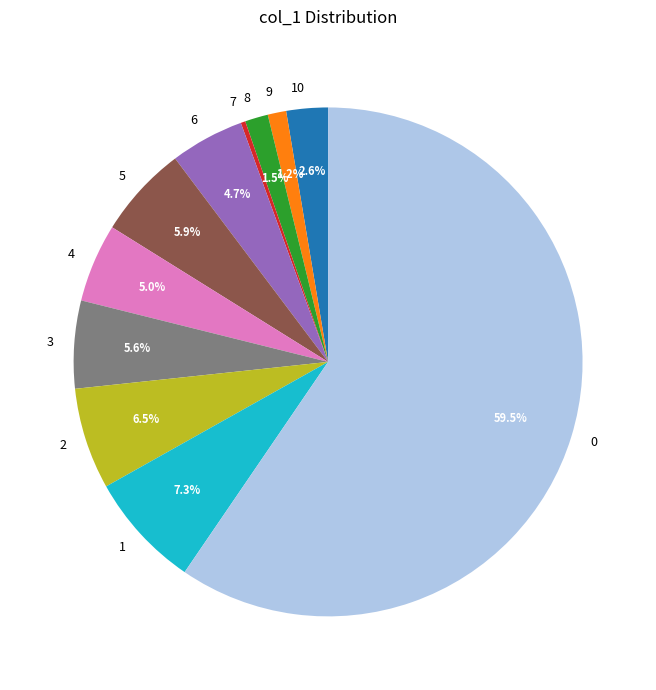

Is 0 the majority of the pie?

Yes